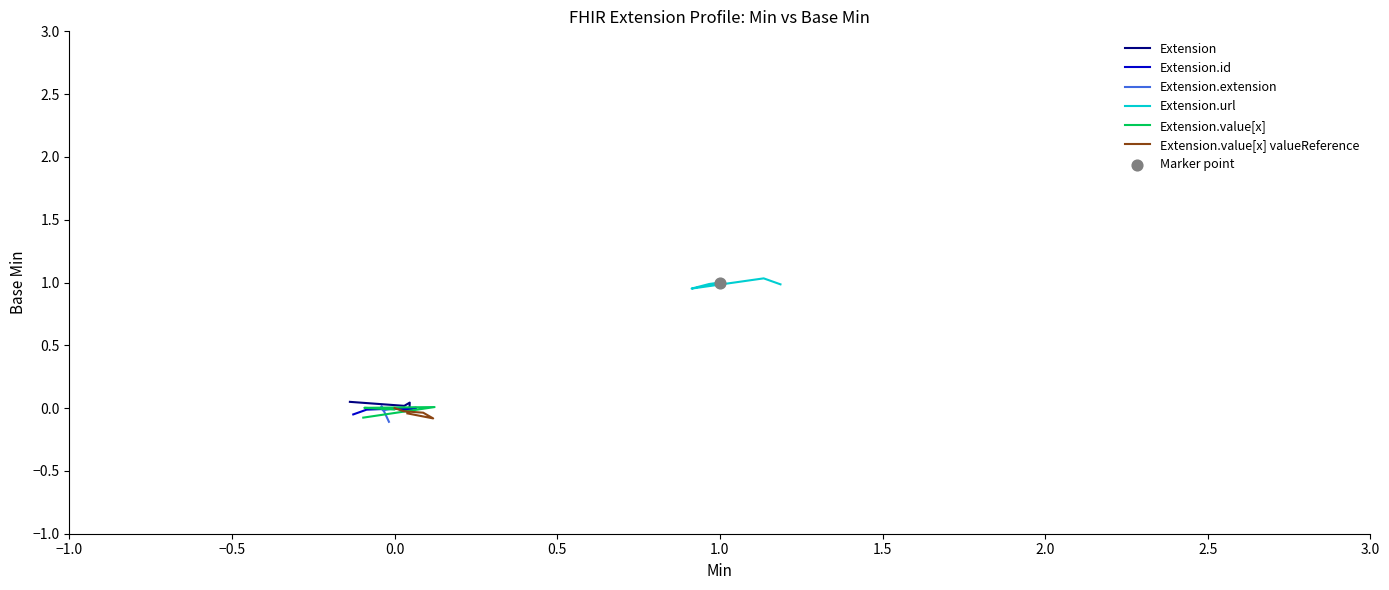

Which series has the largest Y range (max minus min)?

Extension.extension